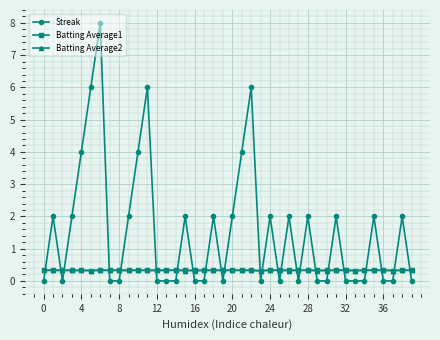

True or false: Batting Average2 has more than 1 interior local peaks.

True